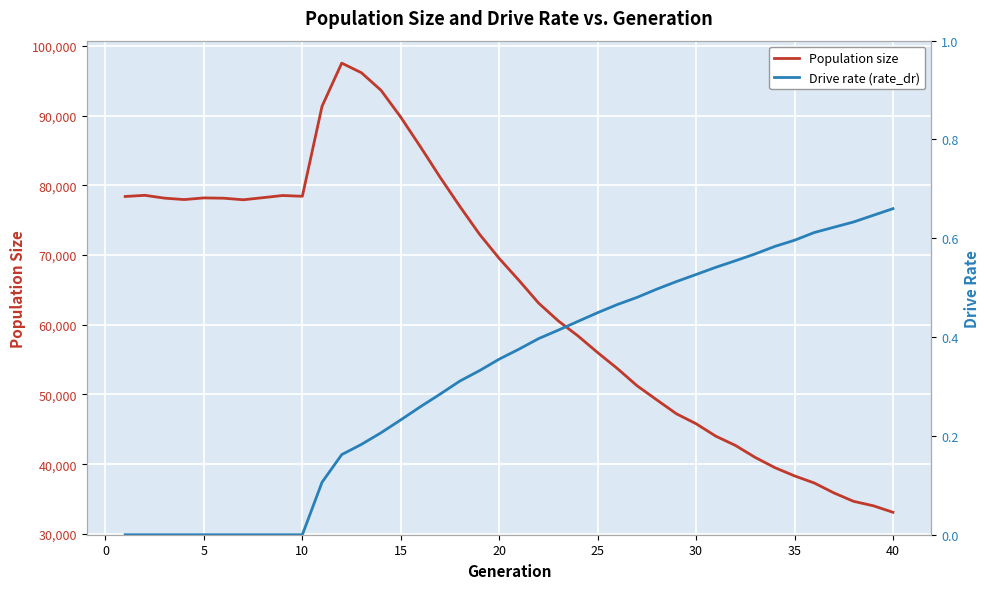

List the series in order of their peak value, highest first.

Population size, Drive rate (rate_dr)